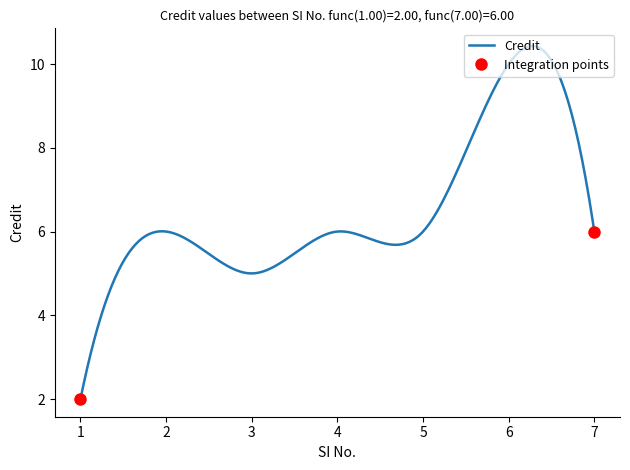

What is the sum of all values?

41